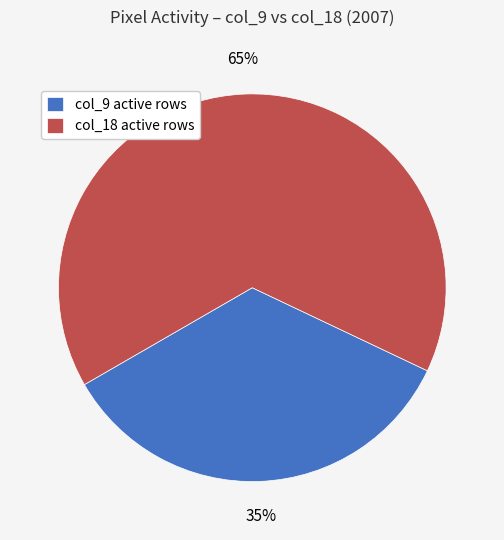

The col_9 active rows slice represents 26% of the pie. True or false?

False